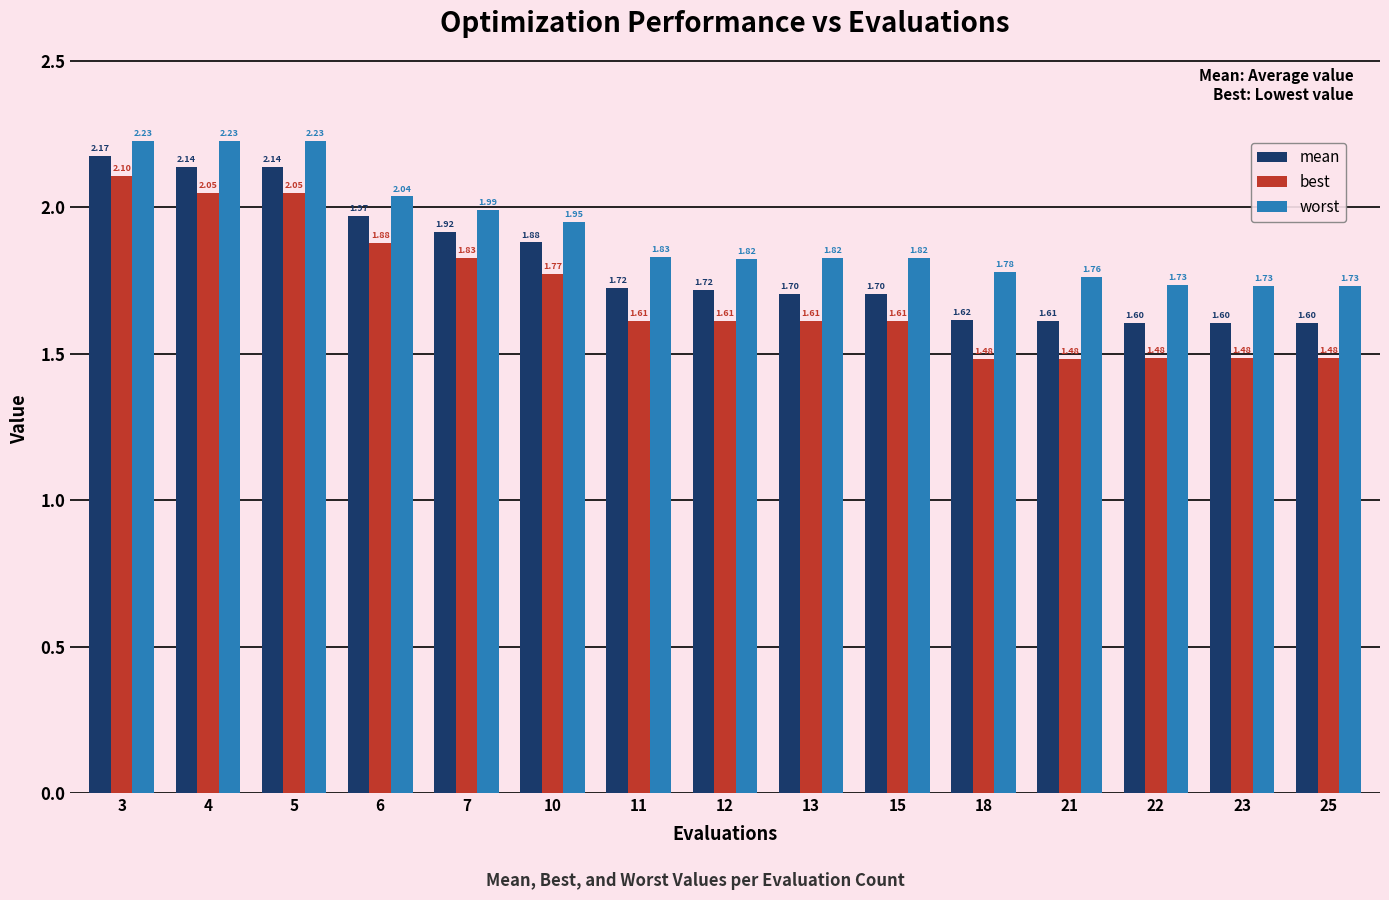

List the series in order of their overall mean, lowest first.

best, mean, worst